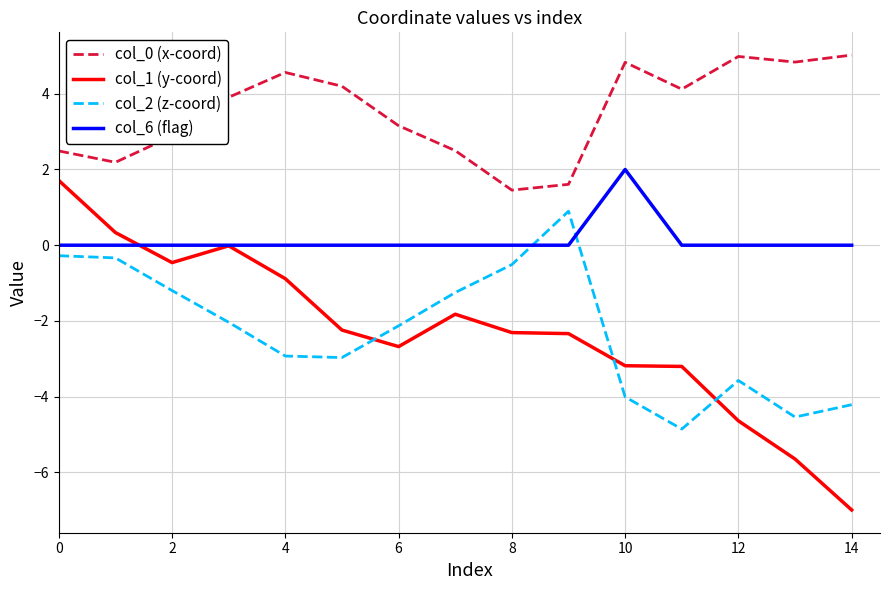

What is the smallest value displayed?

-7.0